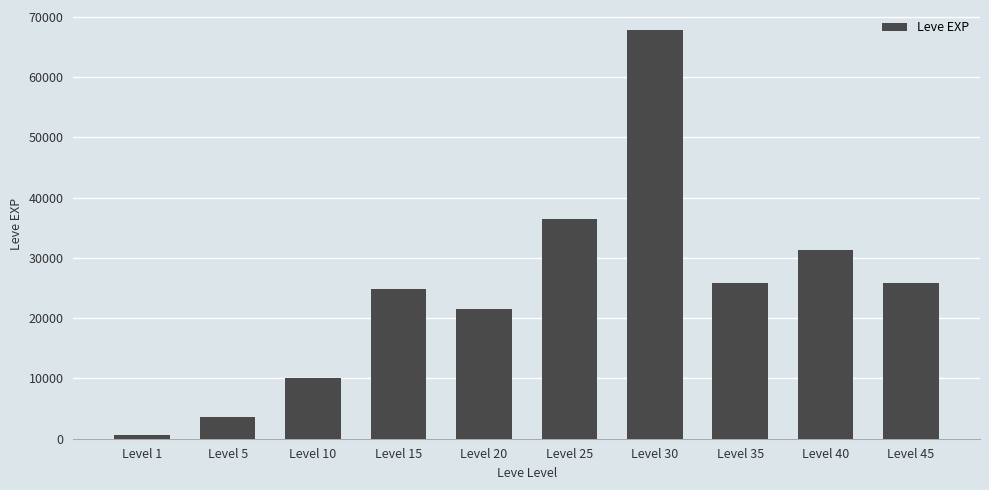

Reading left to right, list all the values displayed in this chart.

630	3600	9990	24790	21600	36390	67730	25900	31330	25900